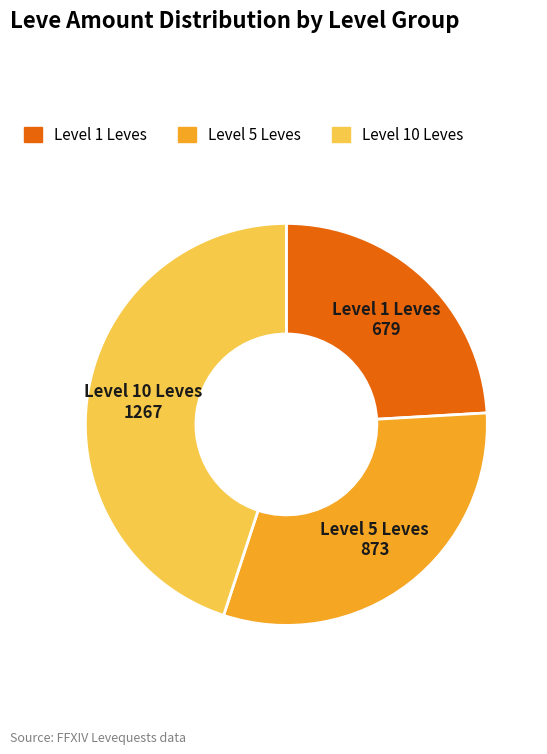

Is there any slice that represents more than half of the pie?

No